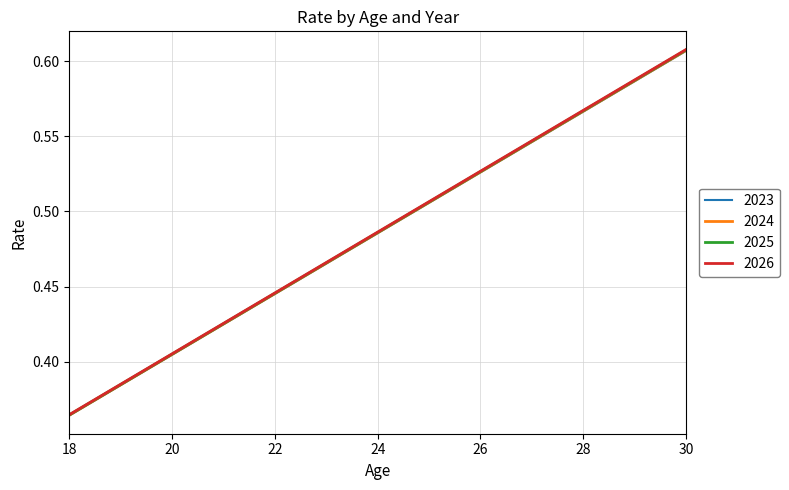

Which series has the largest range (max minus min)?

2026